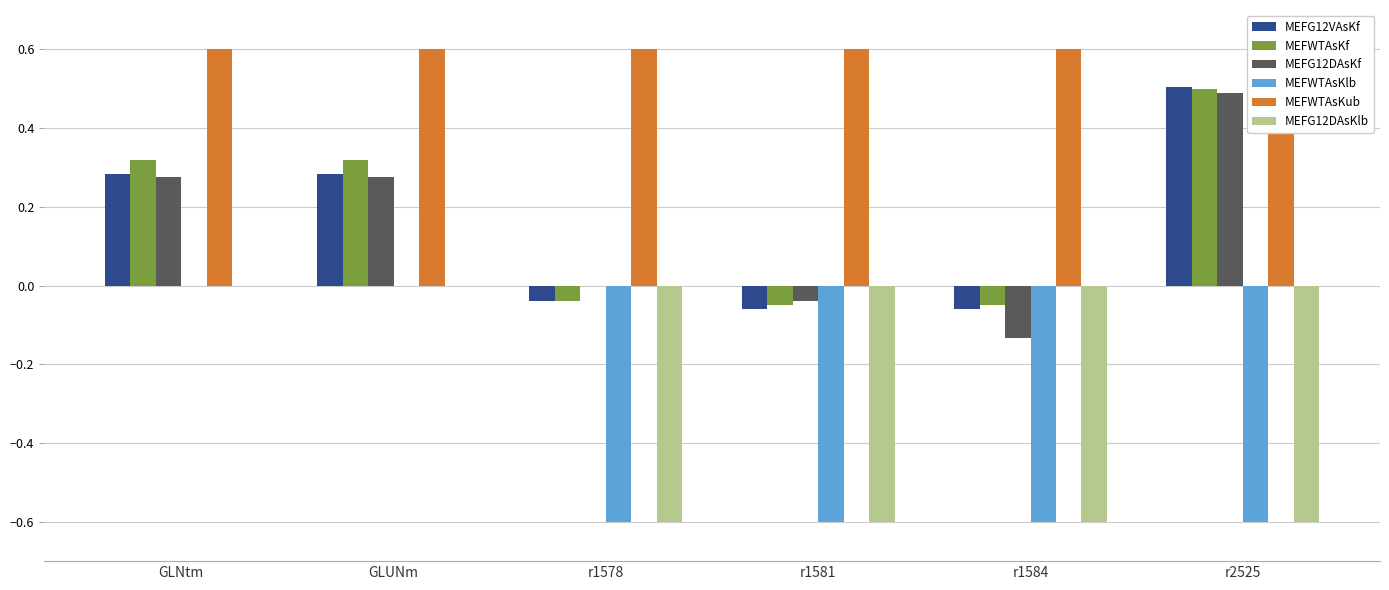

What are all the series names shown in the legend?

MEFG12VAsKf, MEFWTAsKf, MEFG12DAsKf, MEFWTAsKlb, MEFWTAsKub, MEFG12DAsKlb